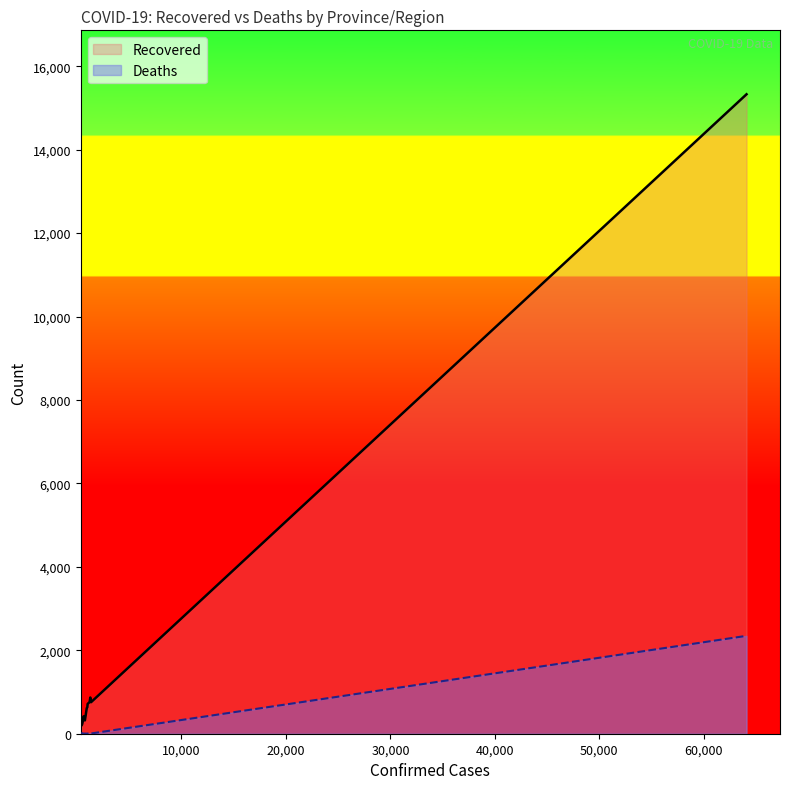

Rank the series by their maximum value, from highest to lowest.

Recovered, Deaths